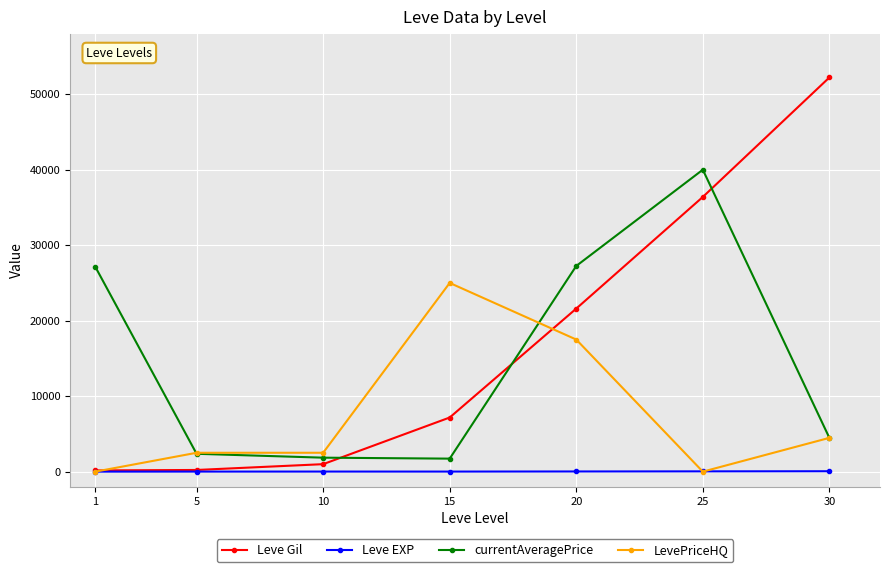

What is the spread (max minus min) of values at 15?

24993